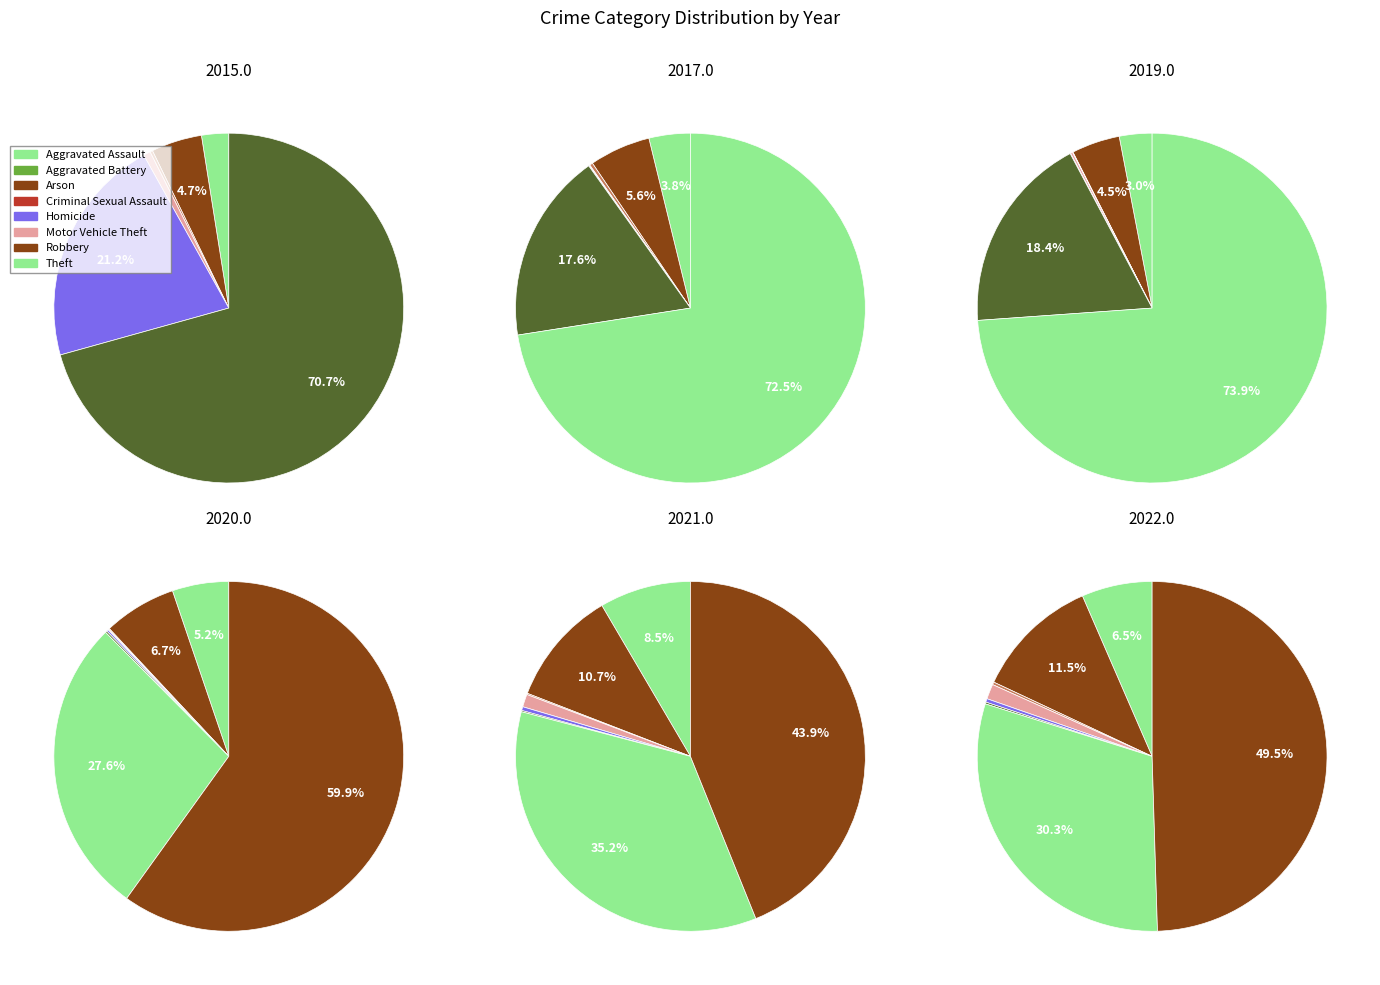

What is the total percentage of 6 and 5?

30.5%